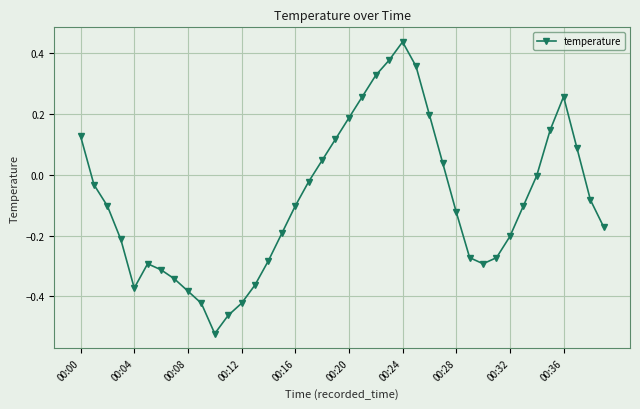

True or false: the data has more than 2 interior local peaks.

True